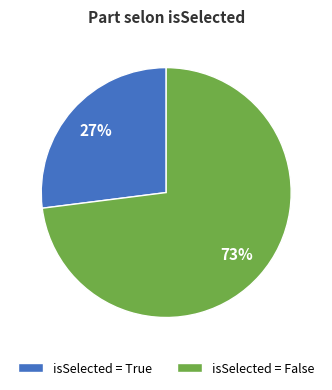

Which category has the biggest portion of the pie?

isSelected = False